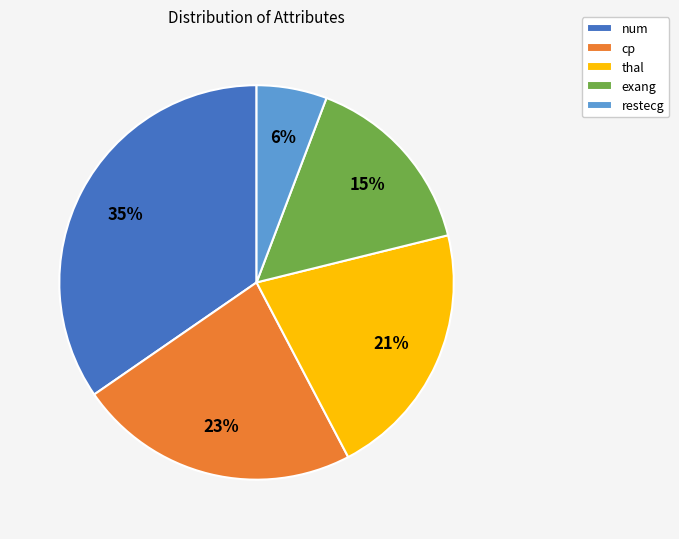

True or false: num accounts for 27% of the total.

False